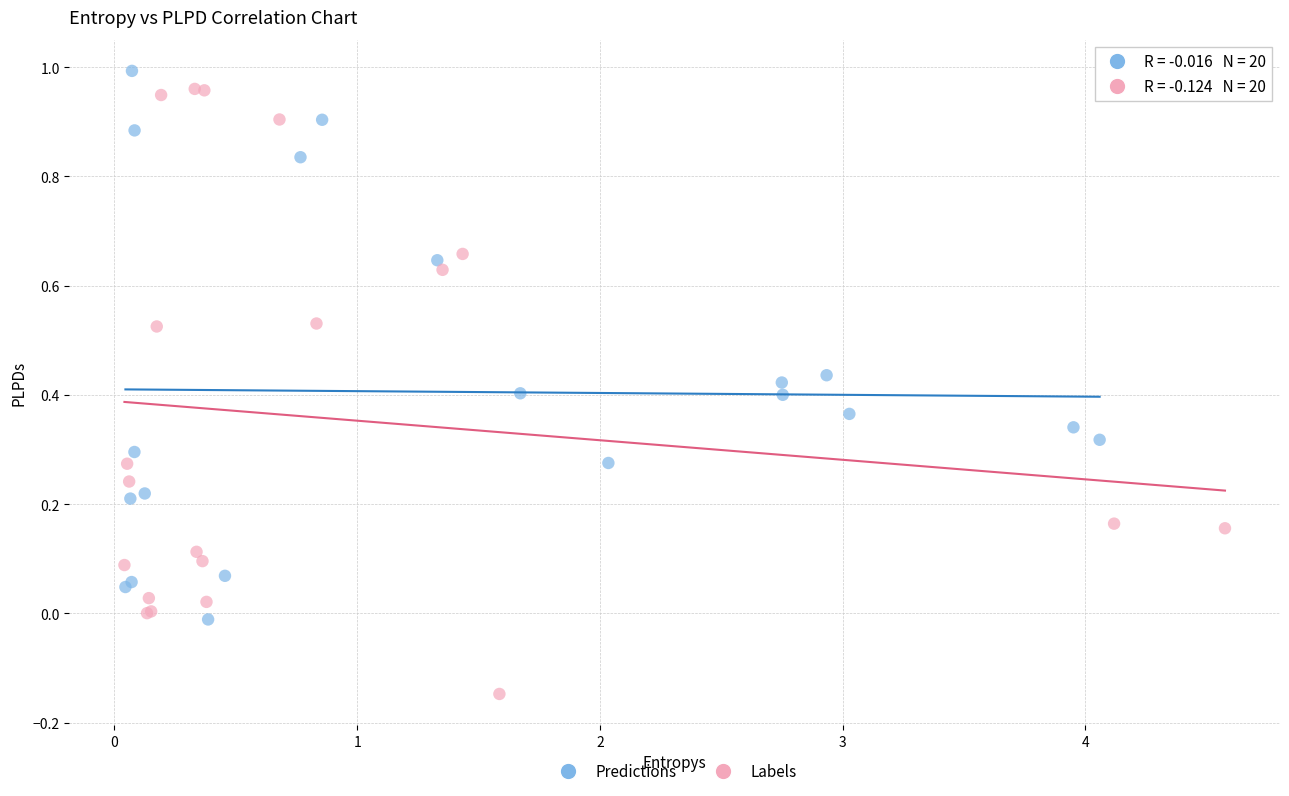

Which series has the largest Y range (max minus min)?

Labels